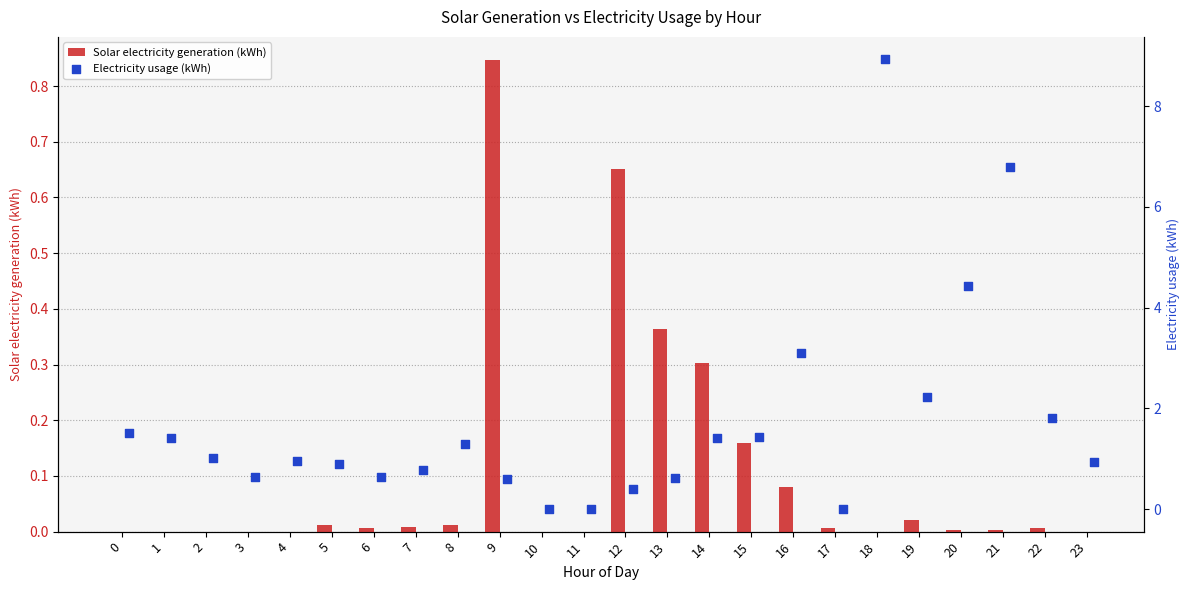

What are all the series names shown in the legend?

Solar electricity generation (kWh), Electricity usage (kWh)